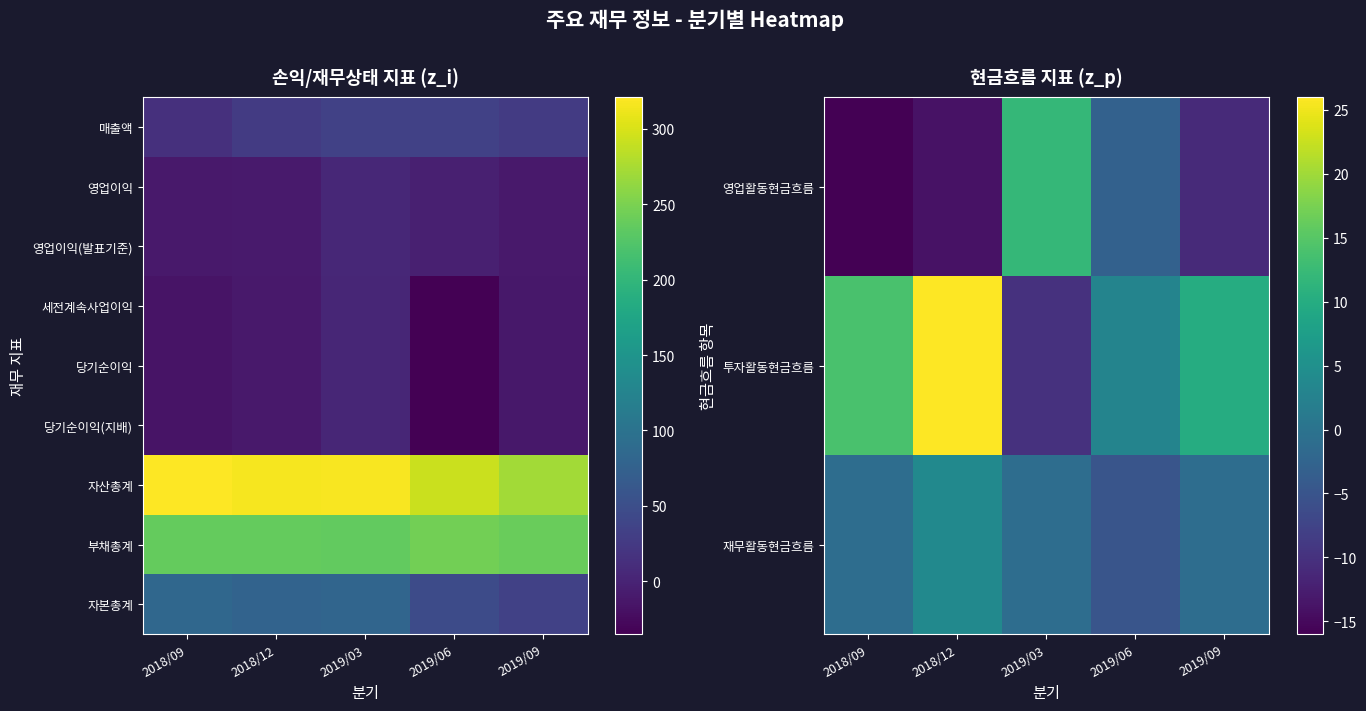

Is the value of 재무활동현금흐름 at 2019/09 greater than the value of 자본총계 at 2019/09?

No